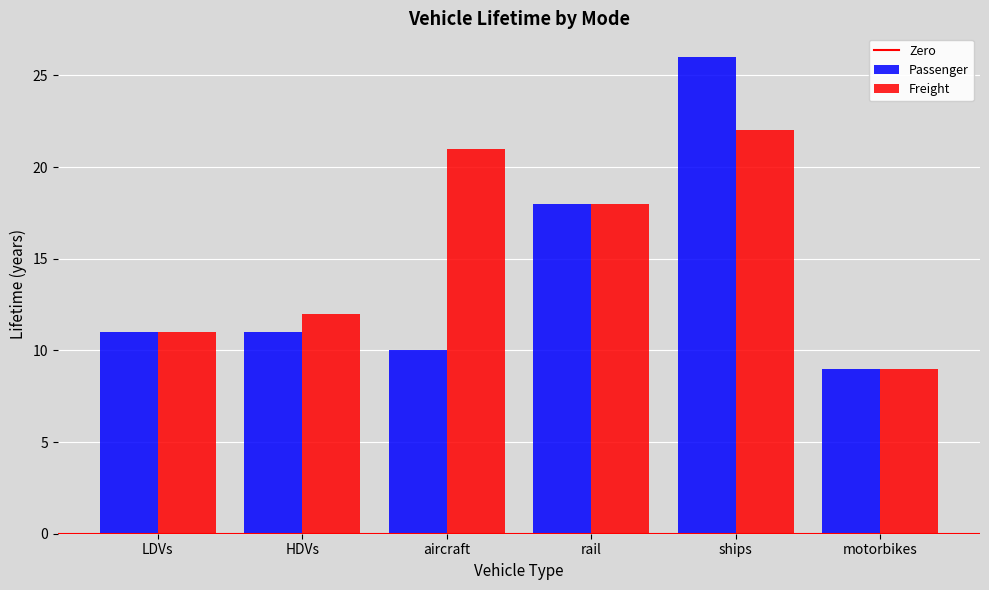

Which series has the largest range (max minus min)?

Passenger